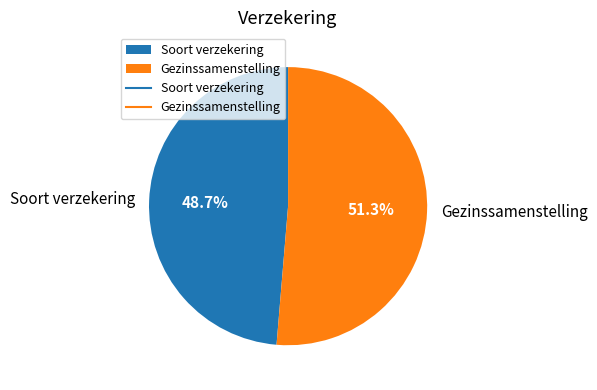

What is the ratio of the value at Soort verzekering to the value at Gezinssamenstelling?

0.9